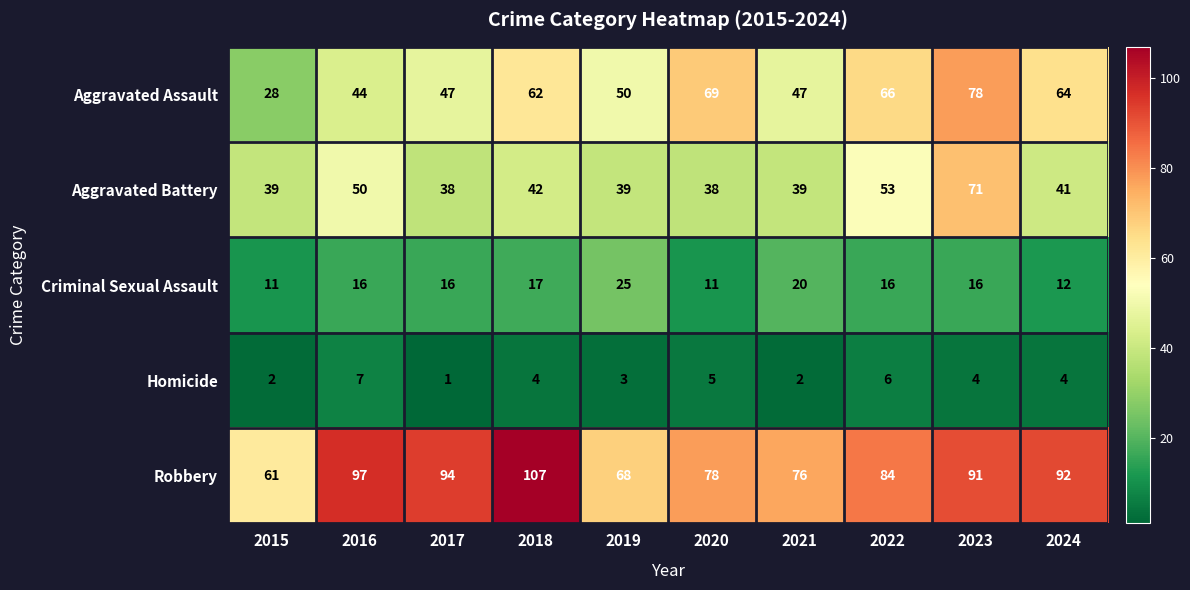

The value of Robbery at 2019 is 31. True or false?

False